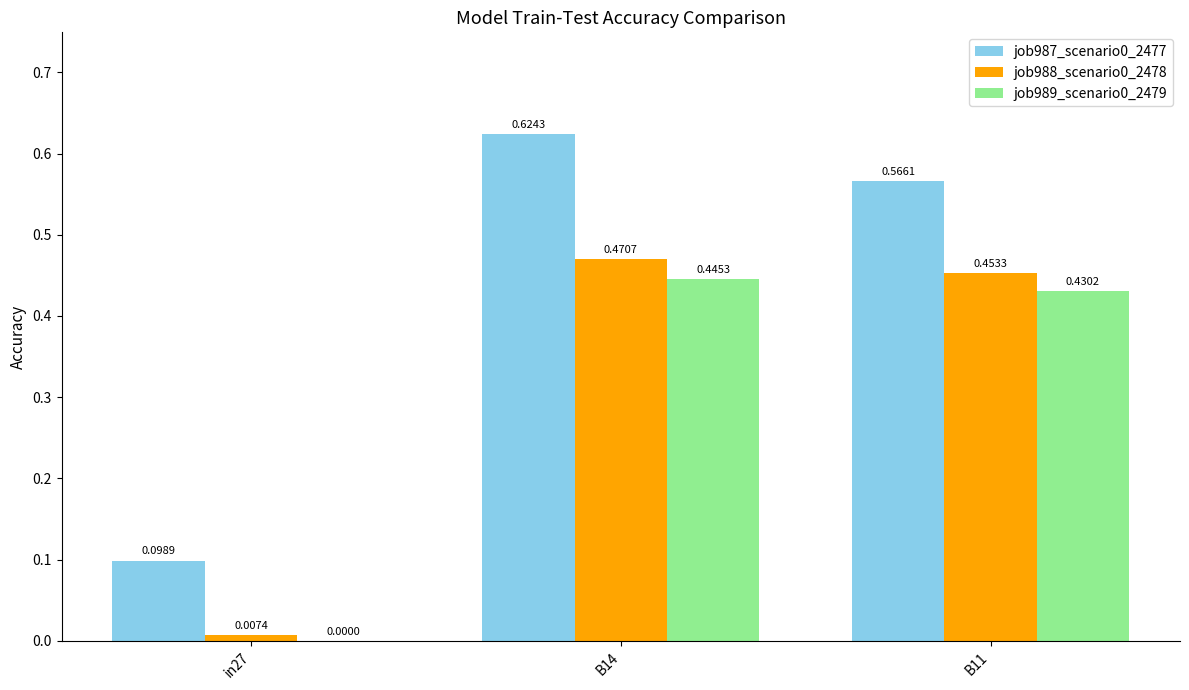

Is the value of job987_scenario0_2477 at B11 greater than the value of job989_scenario0_2479 at B14?

Yes